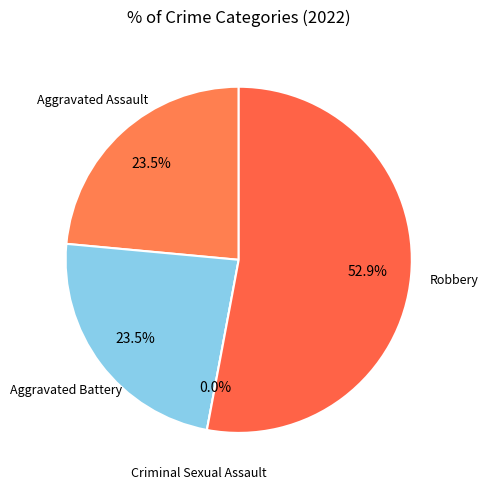

Count the number of slices in the pie.

4